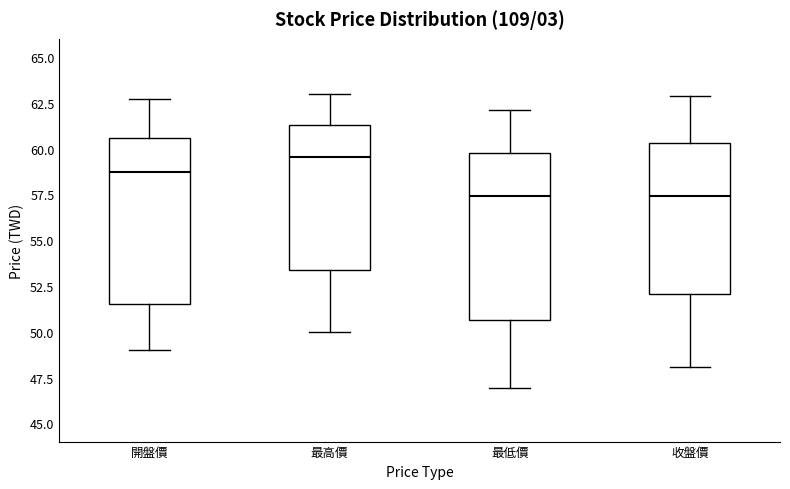

Reading left to right, transcribe this box plot: for each box, give where its median line is, the range the box spans, and where its two whiskers end, as read against the y-axis. The values are not printed on the chart, so give them approximately, as read against the axis.

開盤價: median 59.0, box 51.5 to 60.5, whiskers 49.0 to 62.5
最高價: median 59.5, box 53.5 to 61.5, whiskers 50.0 to 63.0
最低價: median 57.5, box 50.5 to 60.0, whiskers 47.0 to 62.0
收盤價: median 57.5, box 52.0 to 60.5, whiskers 48.0 to 63.0